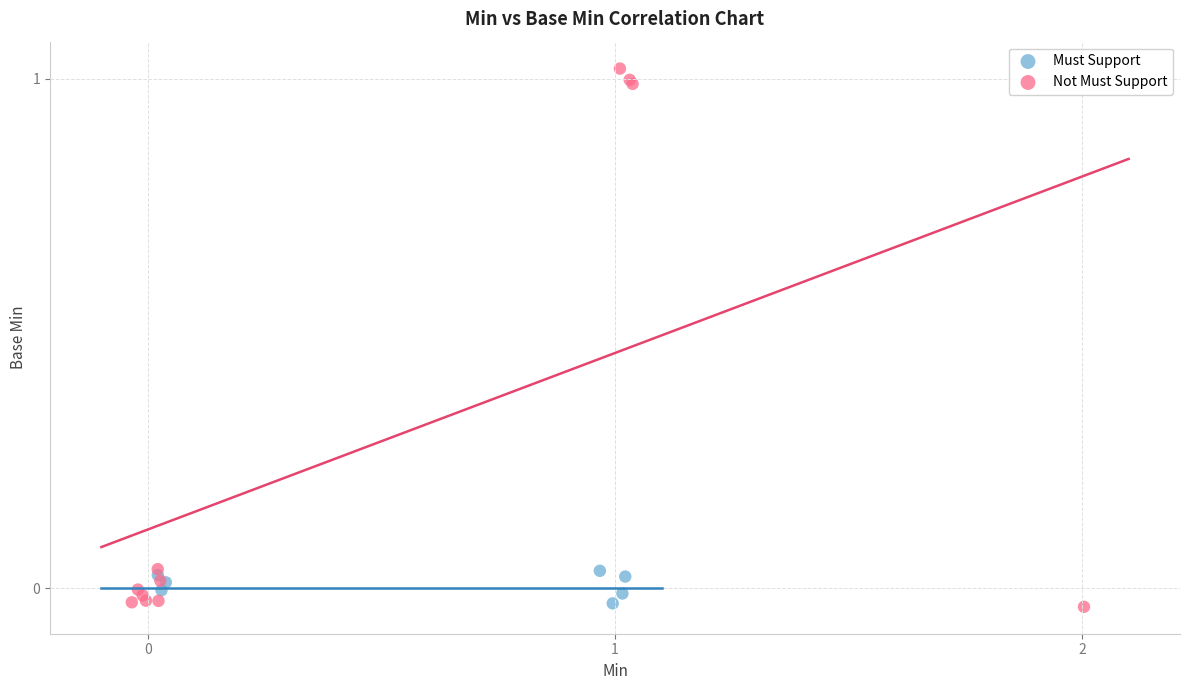

Which series has the largest Y range (max minus min)?

Not Must Support